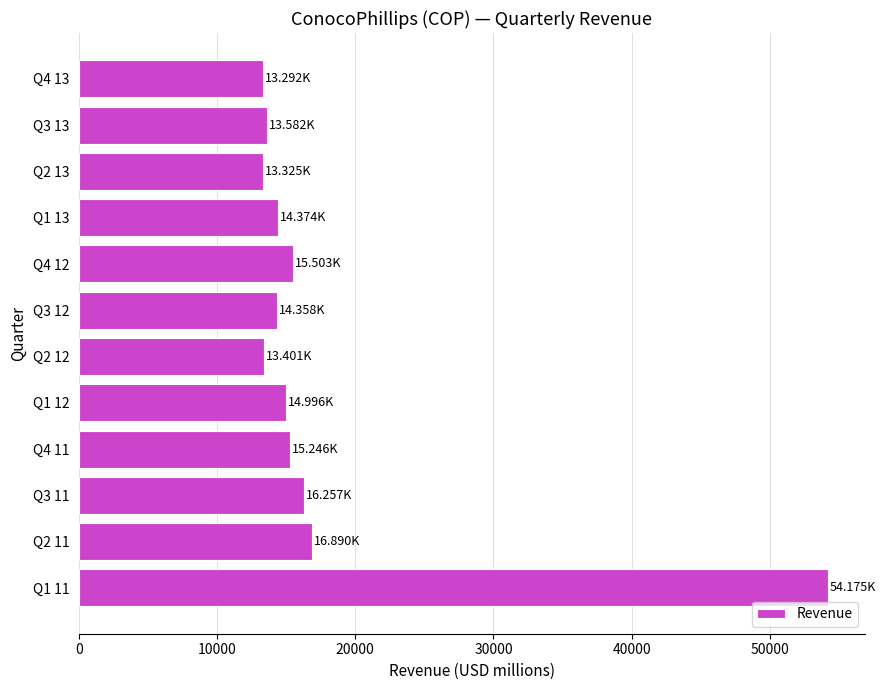

What is the difference between the maximum and minimum values?

40883.0